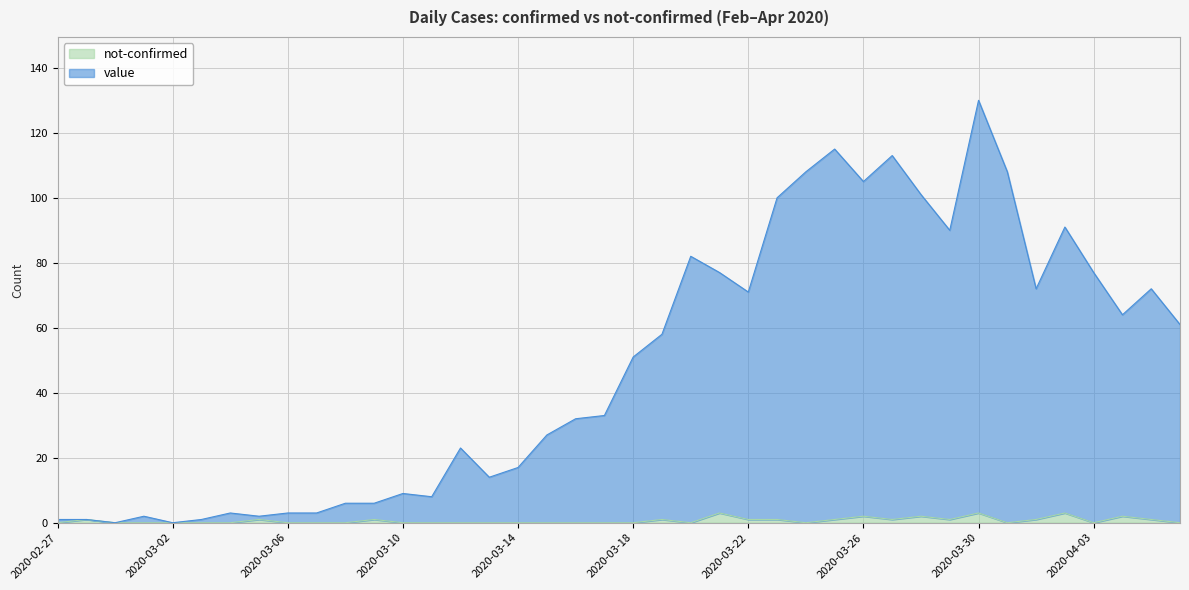

Rank the series at 2020-03-03 from highest to lowest value.

value, not-confirmed